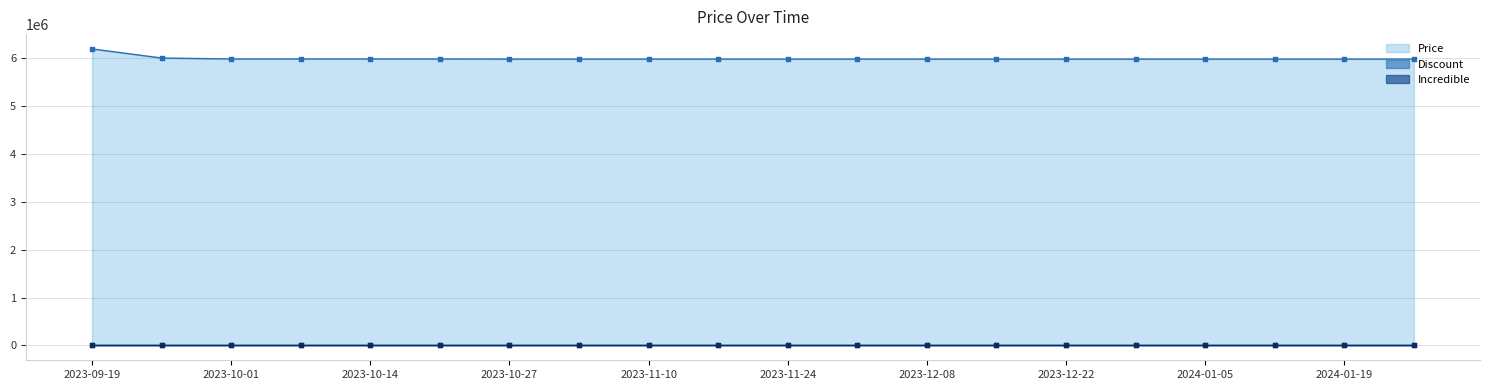

At how many categories does at least one series exceed 5141301?

20